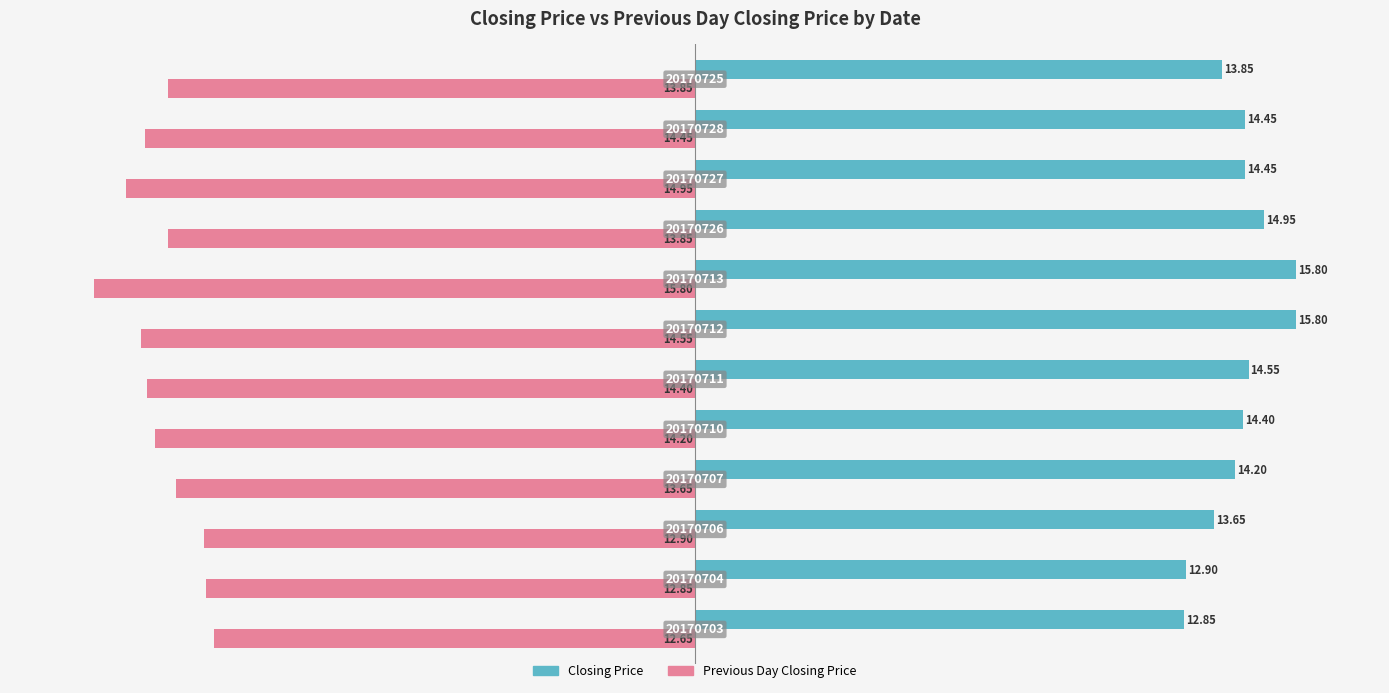

What is the average value of the Closing Price series?

14.3